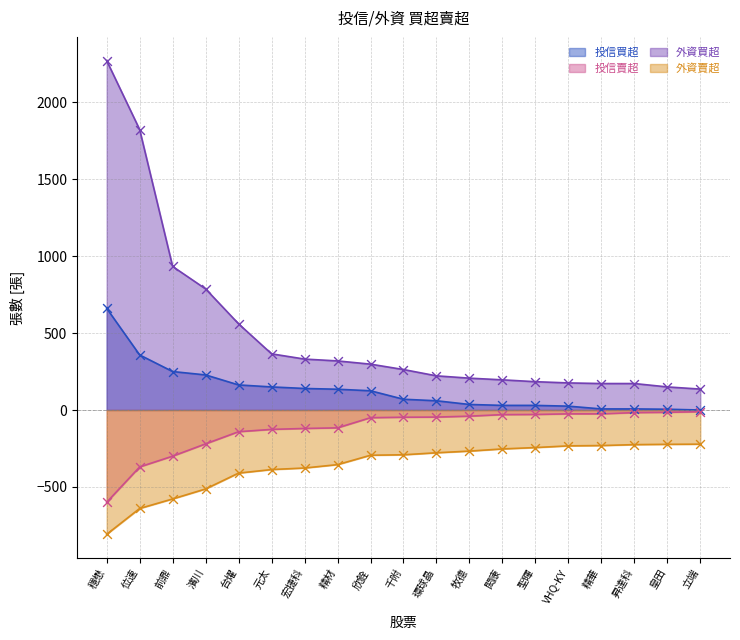

Which series has the largest total across all categories?

外資買超